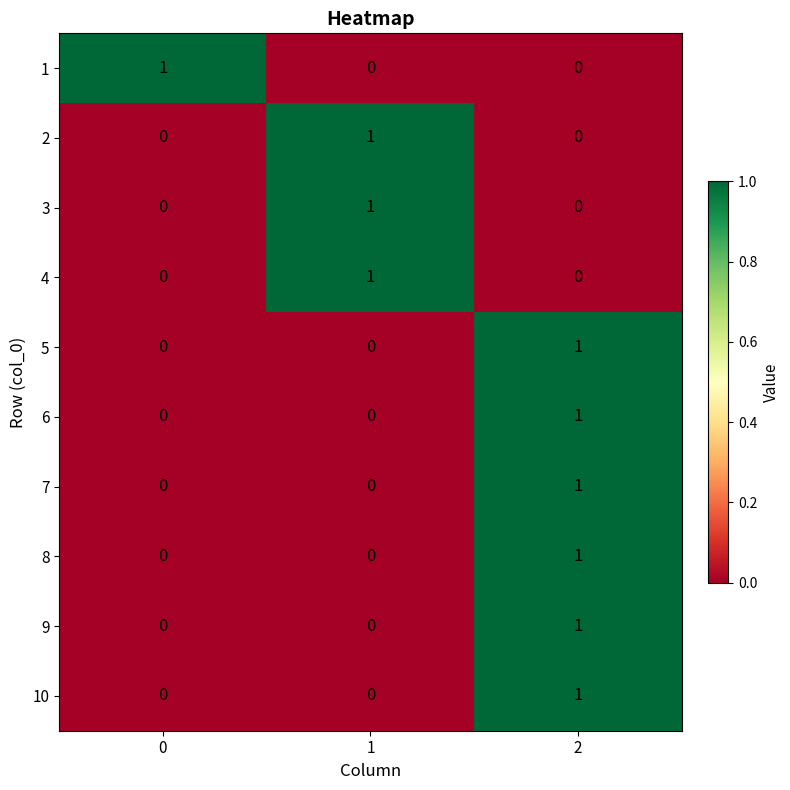

Is it true that 3 equals 0 at 2?

True